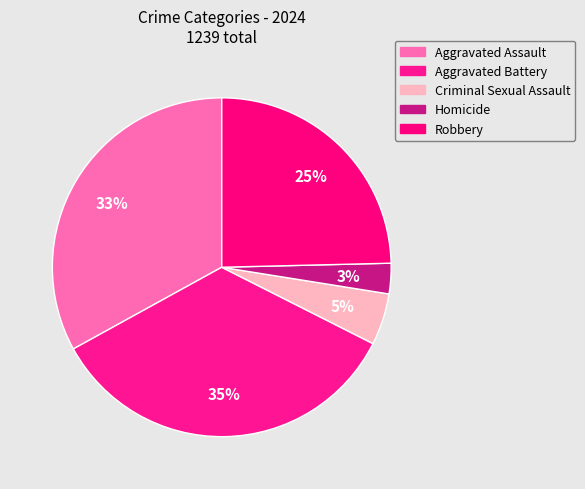

What is the smallest slice in the pie chart?

Homicide